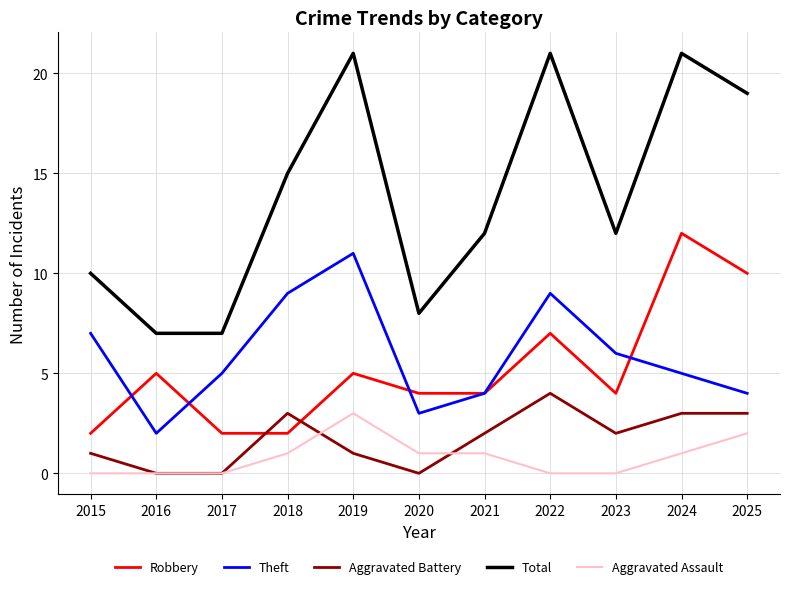

True or false: Robbery and Aggravated Assault intersect in this chart.

False